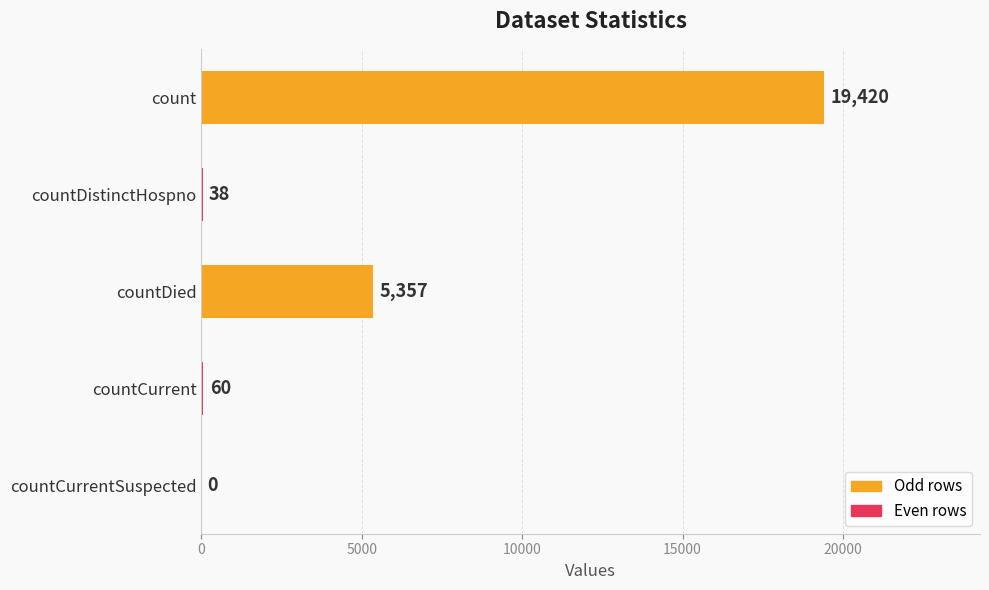

Where is the data nearest to the value 9710?

countDied